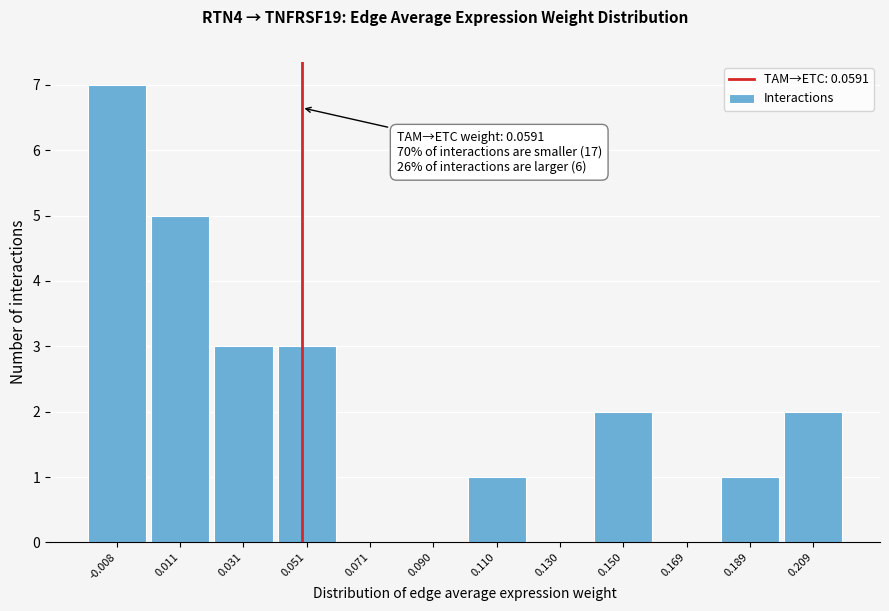

Reading left to right, what are all the values shown in this chart?

-0.008=7	0.011=5	0.031=3	0.051=3	0.071=0	0.090=0	0.110=1	0.130=0	0.150=2	0.169=0	0.189=1	0.209=2